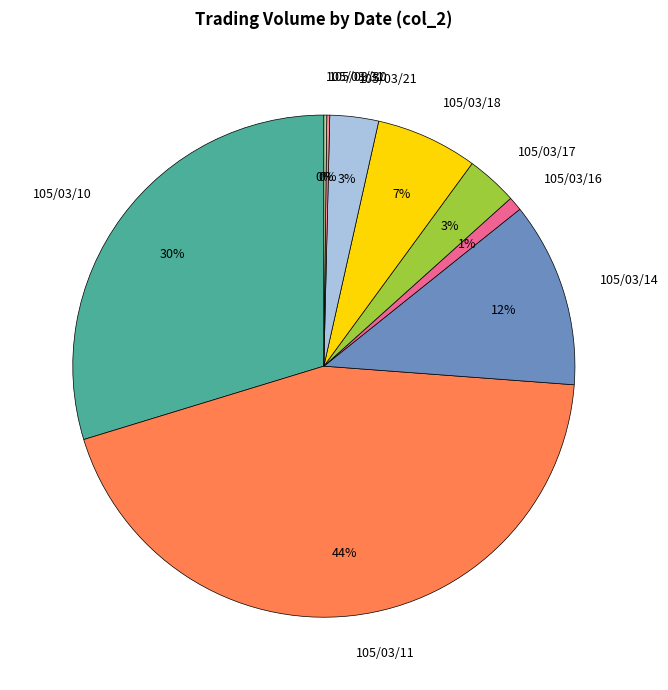

To the nearest percent, what is the average slice percentage?

11%